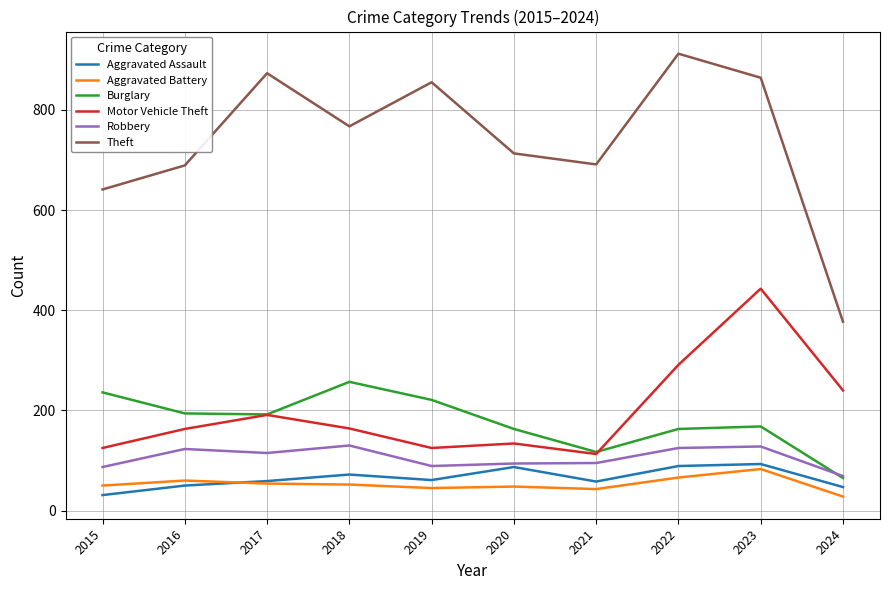

True or false: Aggravated Battery and Burglary cross at least once.

False